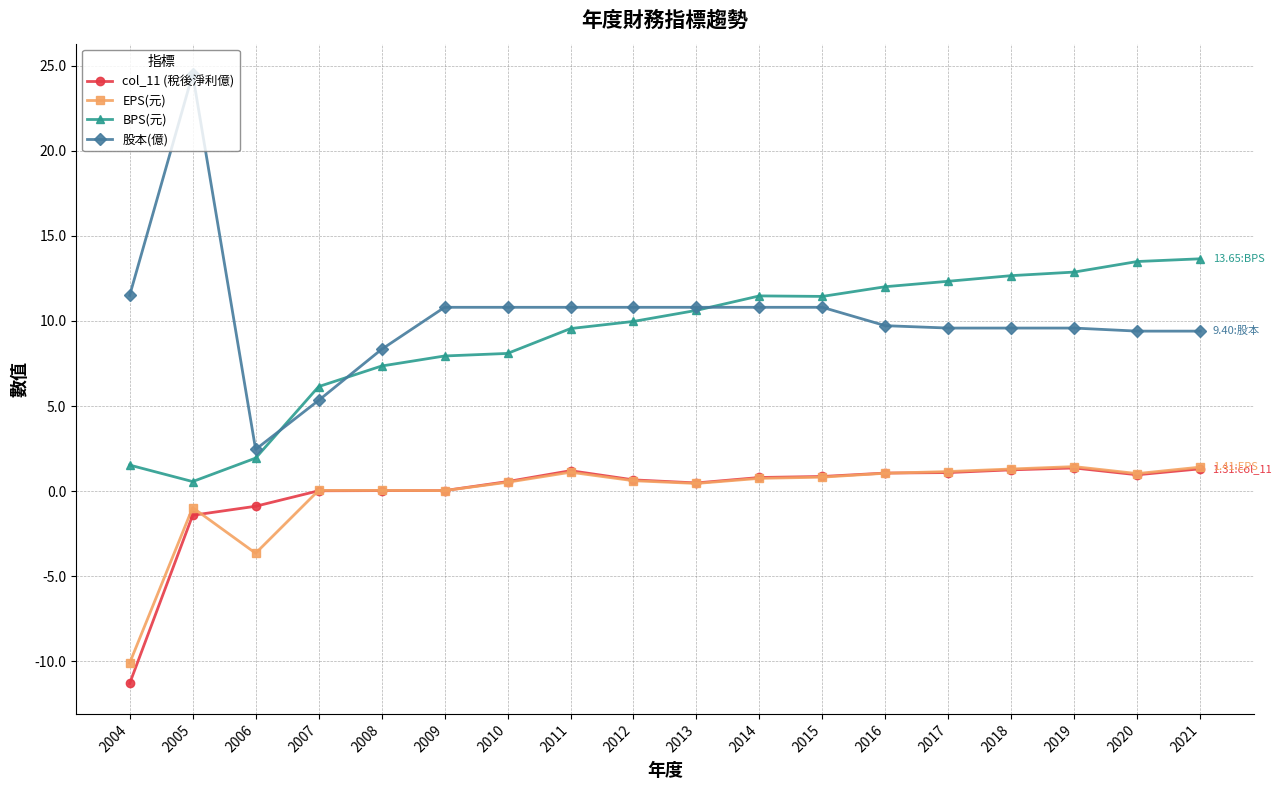

What is the sum of all 股本(億) values?

185.0